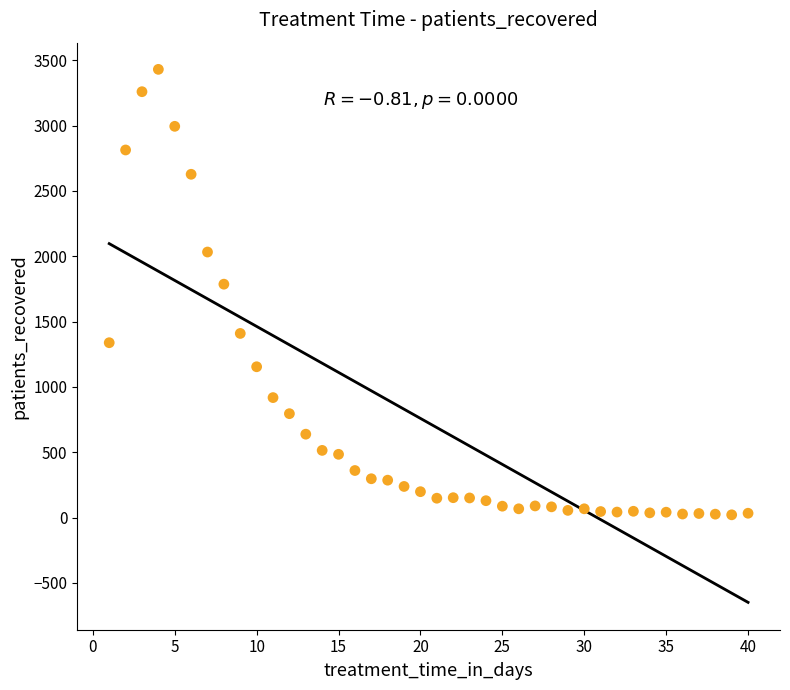

What Y value in the scatter plot is closest to 1725?

1786